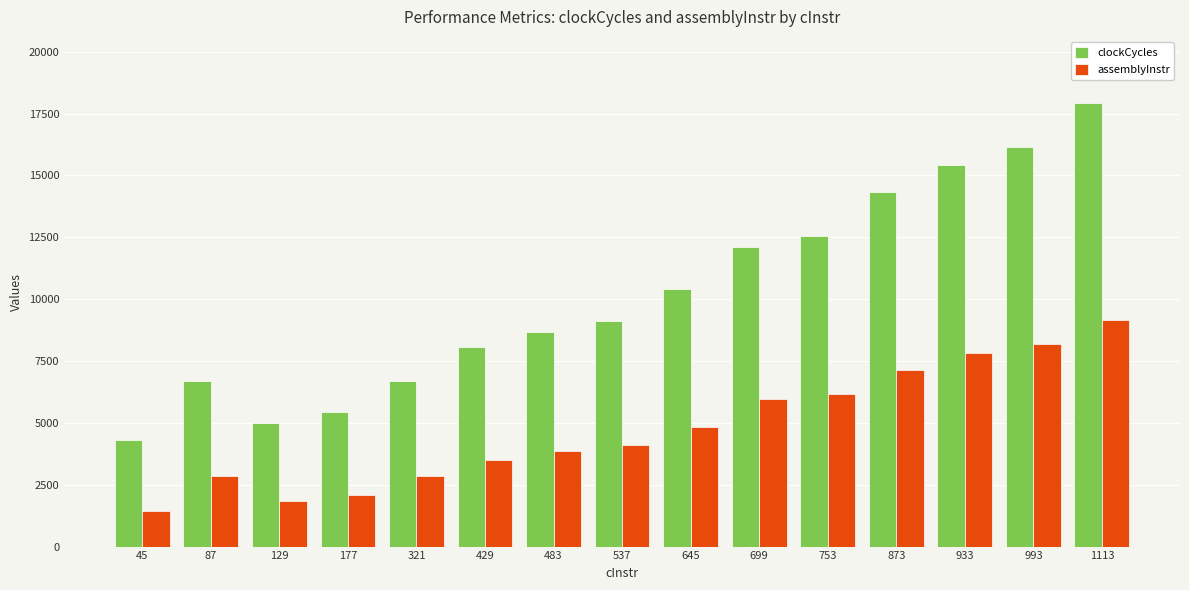

What is the value of the clockCycles bar at the 2nd from the left?

6688